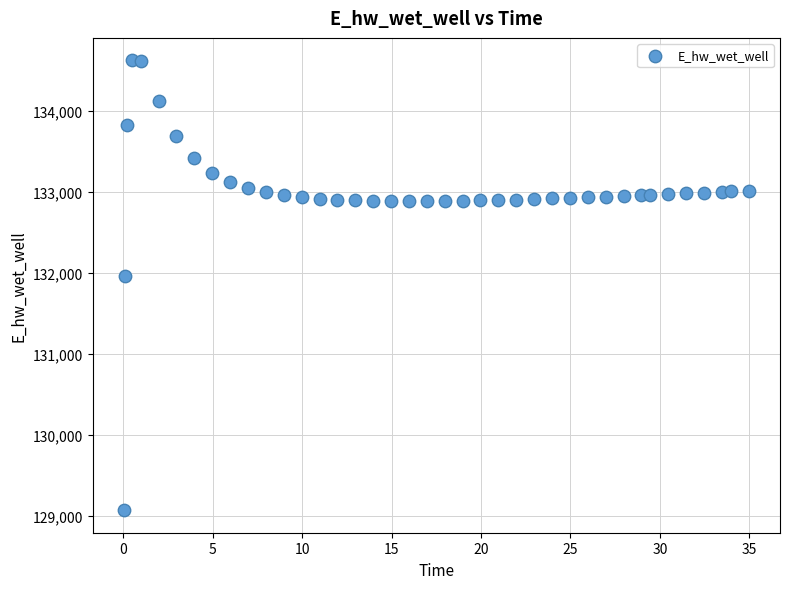

What Y value in the scatter plot is closest to 131849?

131970.0